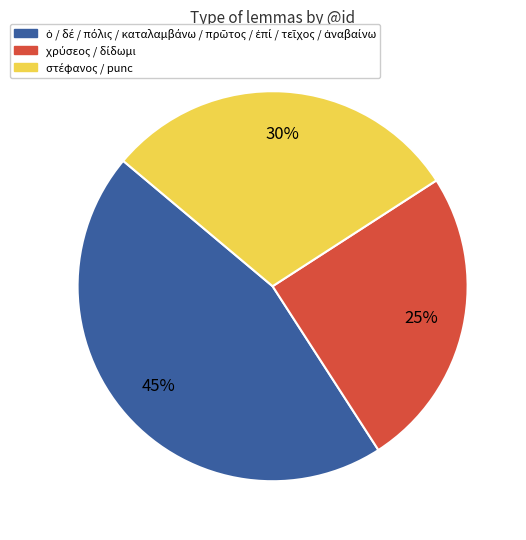

To the nearest percent, what is the average slice percentage?

33%